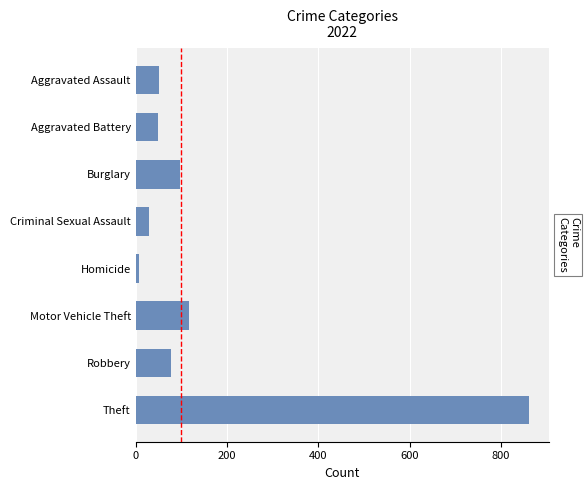

What is the difference between the maximum and minimum values?

854